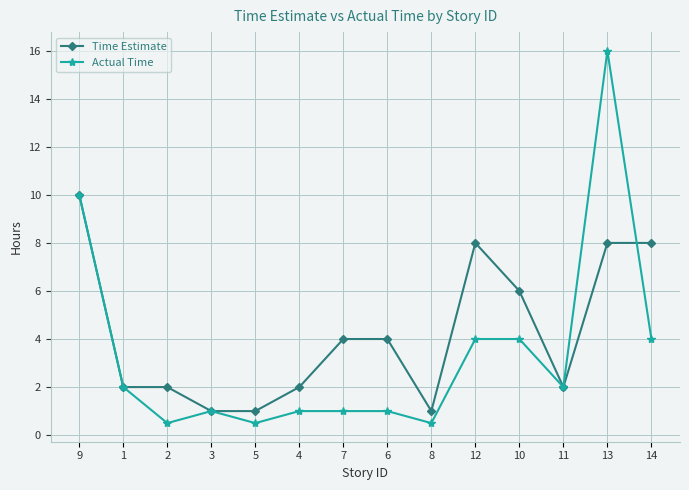

At which label does Actual Time first exceed 2?

9